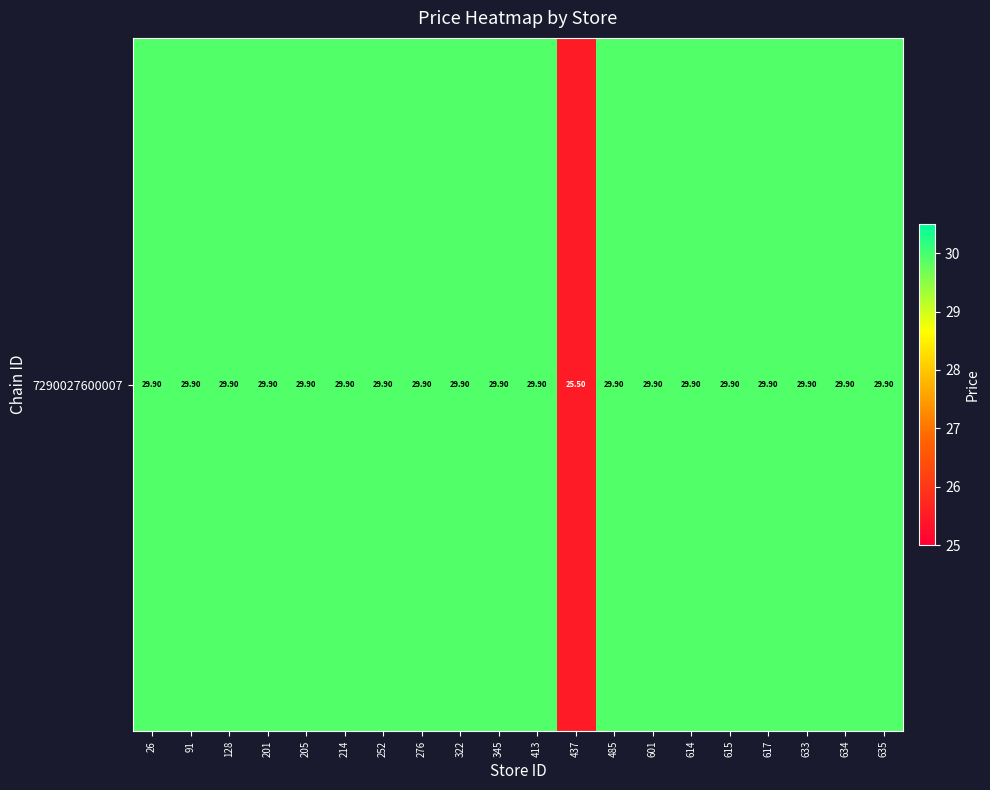

Rank the categories by value from highest to lowest.

26, 91, 128, 201, 205, 214, 252, 276, 322, 345, 413, 485, 601, 614, 615, 617, 633, 634, 635, 437